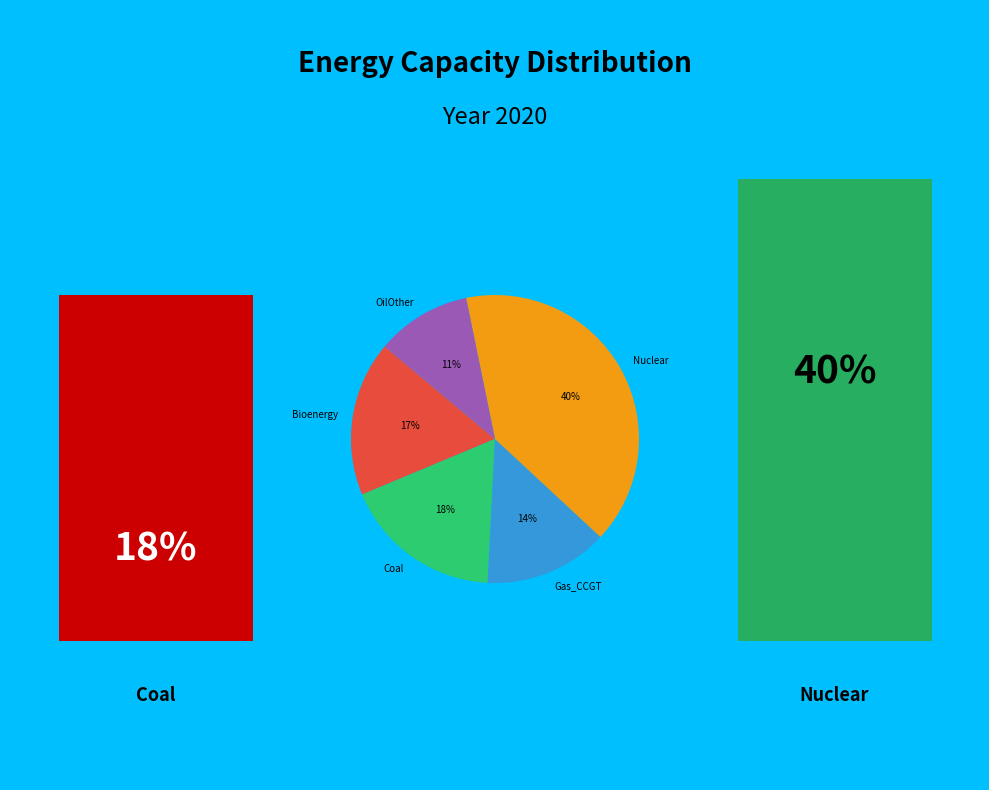

To the nearest percent, what is the difference between the largest and smallest slice percentages?

29%